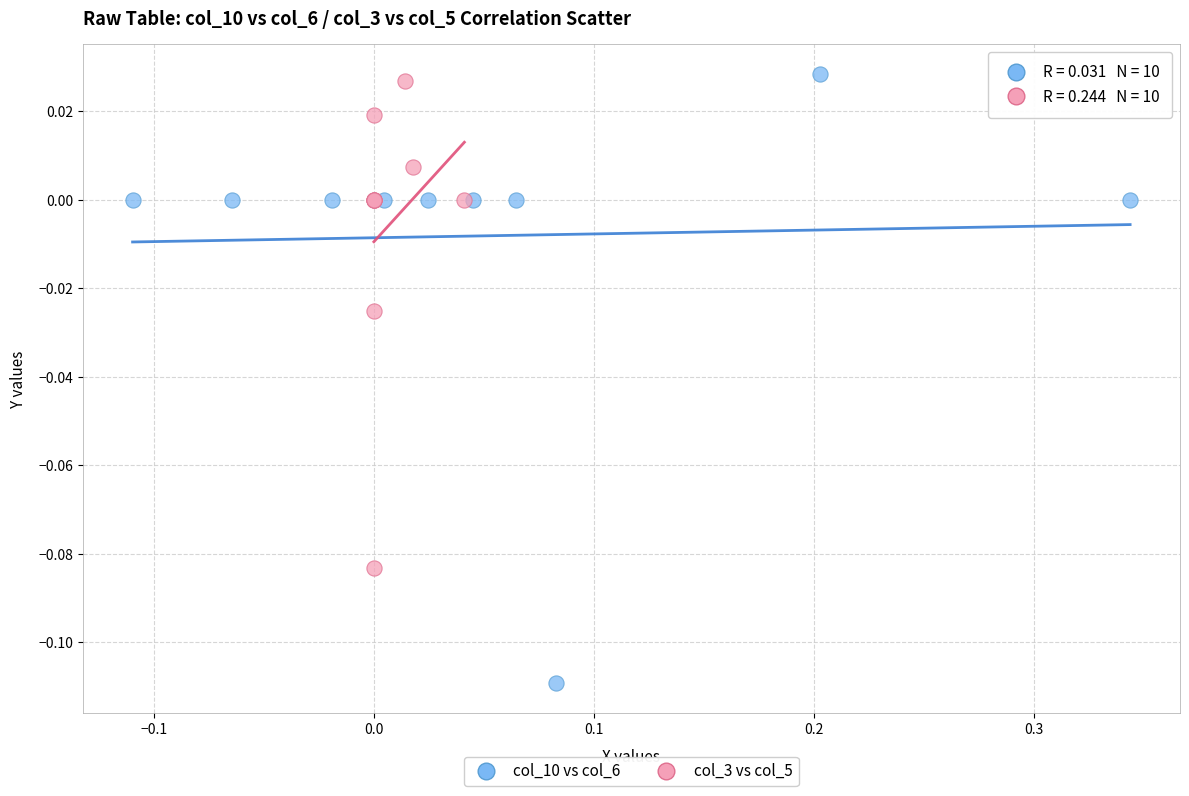

Which series reaches the minimum Y coordinate?

col_10 vs col_6